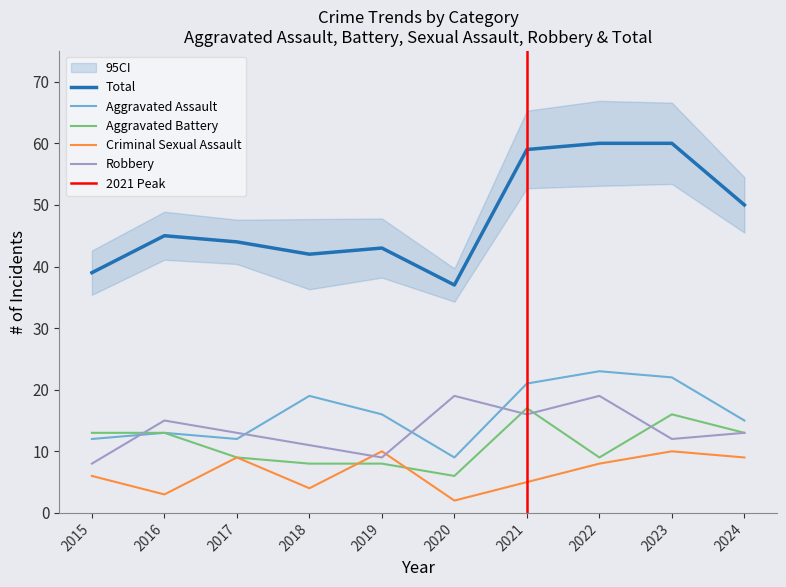

Reading right to left, extract all data points from this chart.

Aggravated Assault: 15	22	23	21	9	16	19	12	13	12
Aggravated Battery: 13	16	9	17	6	8	8	9	13	13
Criminal Sexual Assault: 9	10	8	5	2	10	4	9	3	6
Robbery: 13	12	19	16	19	9	11	13	15	8
Total: 50	60	60	59	37	43	42	44	45	39